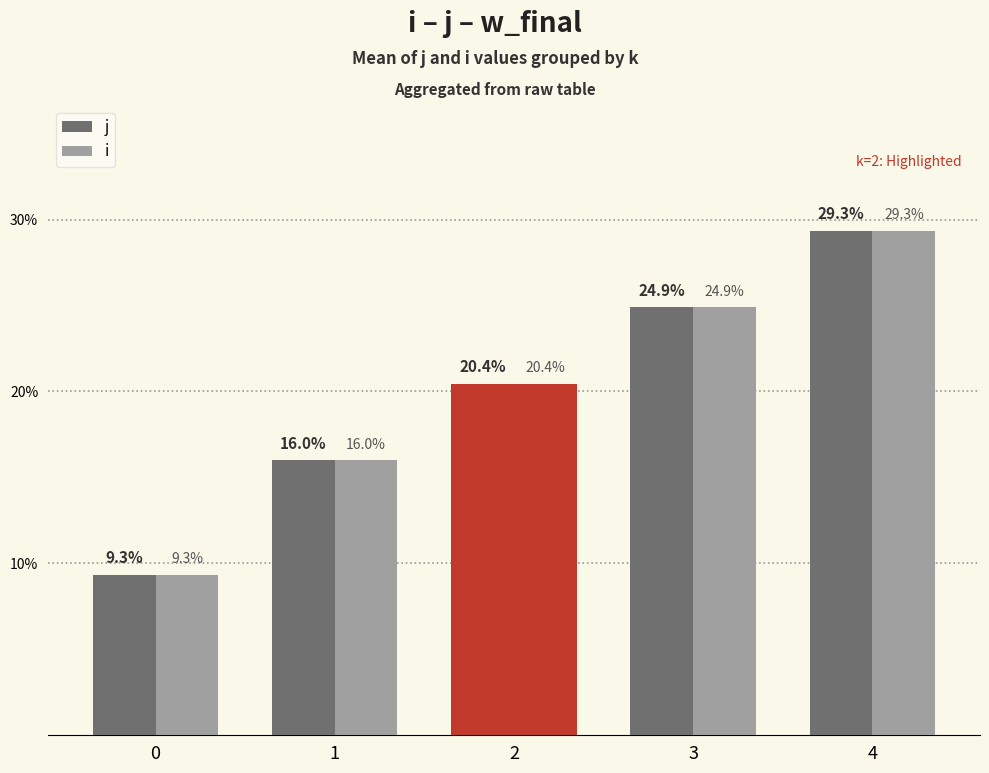

What is the maximum value shown in the chart?

29.3